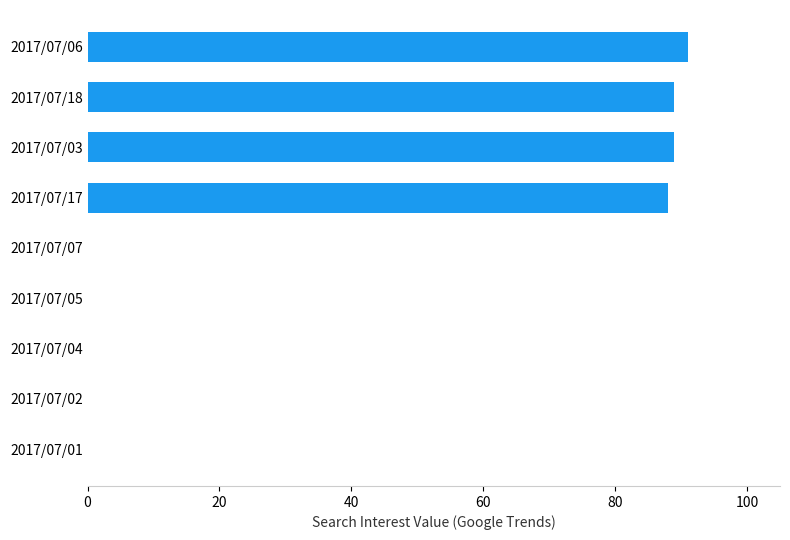

What is the sum of all values?

357